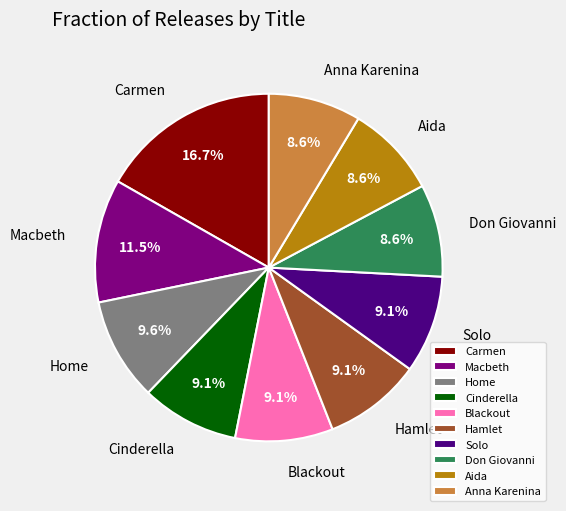

What is the ratio of the value at Blackout to the value at Solo?

1.0